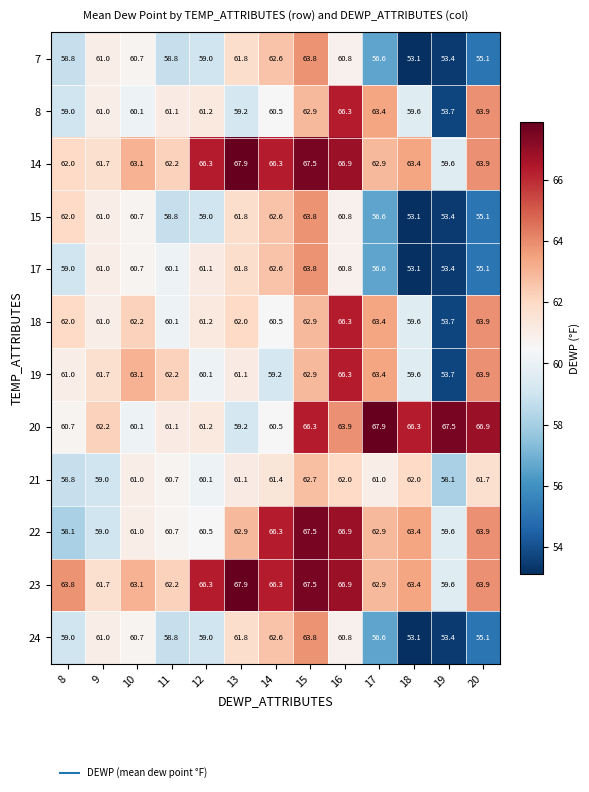

Which category has the lowest value in the 18 series?

19